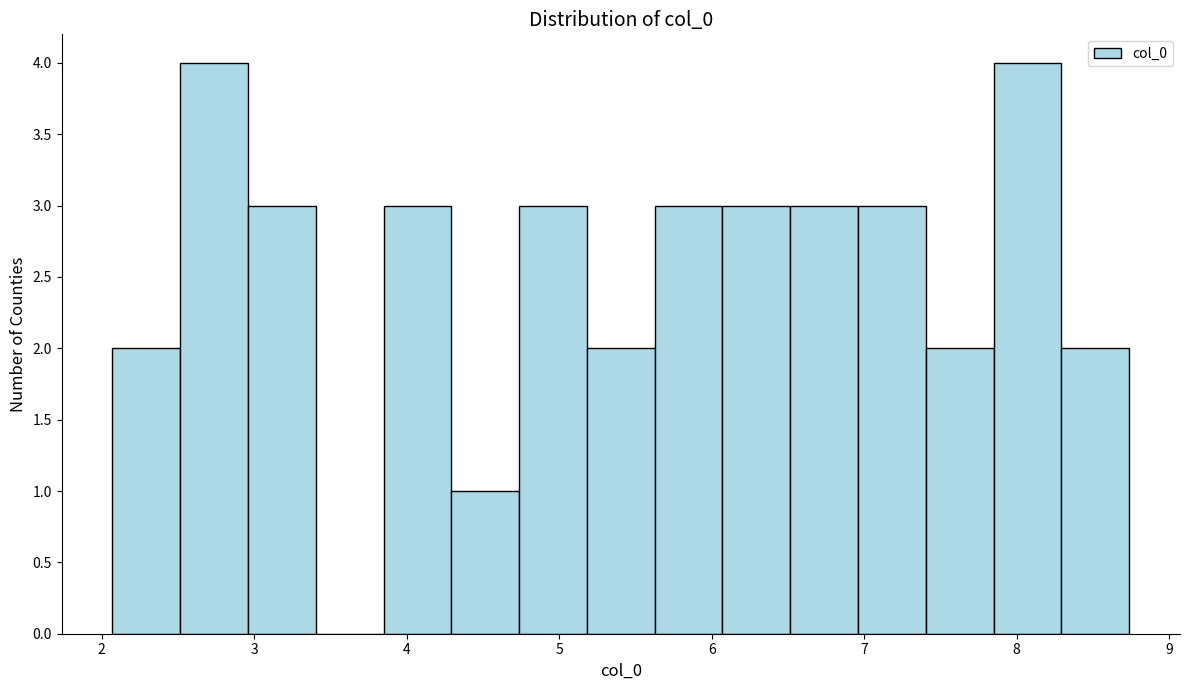

Reading left to right, list every bar in this chart as the range it spans on the x-axis followed by its height. Neither the bar edges nor the heights are printed on the chart, so give them approximately, as read against the axes.

2.1 to 2.5: 2
2.5 to 3.0: 4
3.0 to 3.4: 3
3.4 to 3.8: 0
3.8 to 4.3: 3
4.3 to 4.7: 1
4.7 to 5.2: 3
5.2 to 5.6: 2
5.6 to 6.1: 3
6.1 to 6.5: 3
6.5 to 7.0: 3
7.0 to 7.4: 3
7.4 to 7.8: 2
7.8 to 8.3: 4
8.3 to 8.7: 2